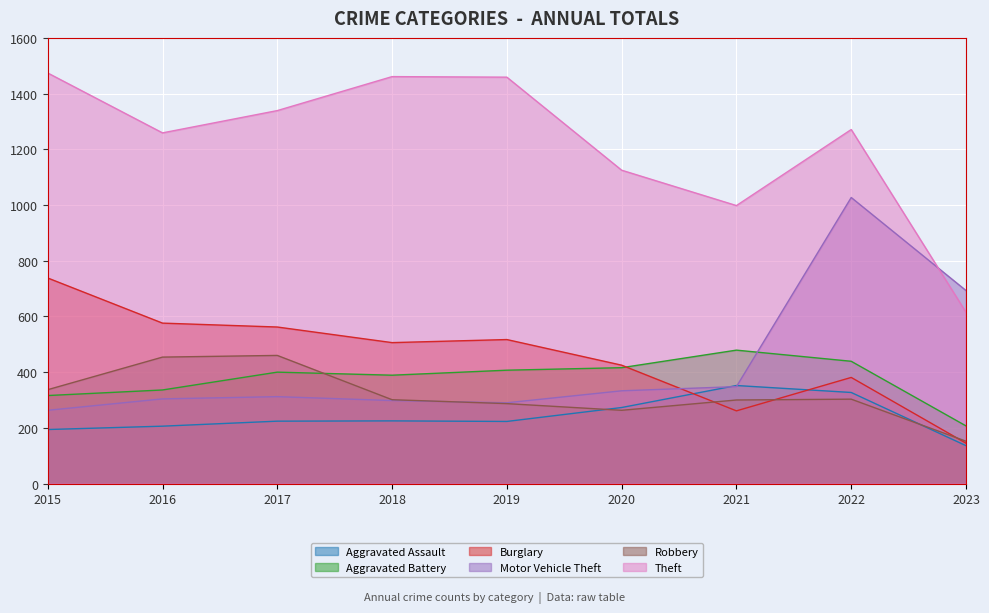

Is it true that Motor Vehicle Theft equals 60 at 2018?

False